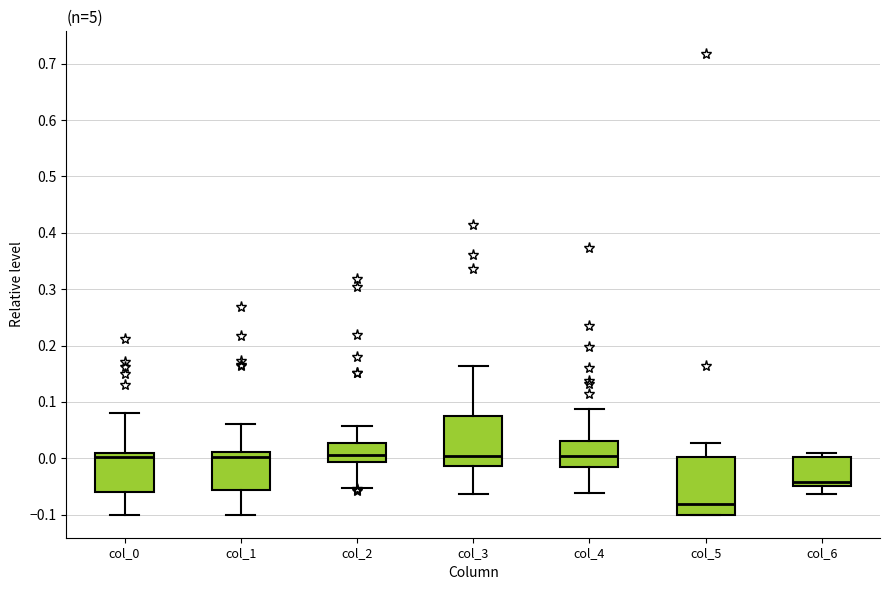

Reading left to right, read every box against the y-axis: the position of its median line, the range the box covers, and the ends of its whiskers. The values are not printed on the chart, so give them approximately, as read against the axis.

col_0: median 0.00, box -0.06 to 0.01, whiskers -0.10 to 0.08
col_1: median 0.00, box -0.06 to 0.01, whiskers -0.10 to 0.06
col_2: median 0.01, box -0.01 to 0.03, whiskers -0.05 to 0.06
col_3: median 0.00, box -0.01 to 0.07, whiskers -0.06 to 0.16
col_4: median 0.00, box -0.02 to 0.03, whiskers -0.06 to 0.09
col_5: median -0.08, box -0.10 to 0.00, whiskers -0.10 to 0.03
col_6: median -0.04, box -0.05 to 0.00, whiskers -0.06 to 0.01